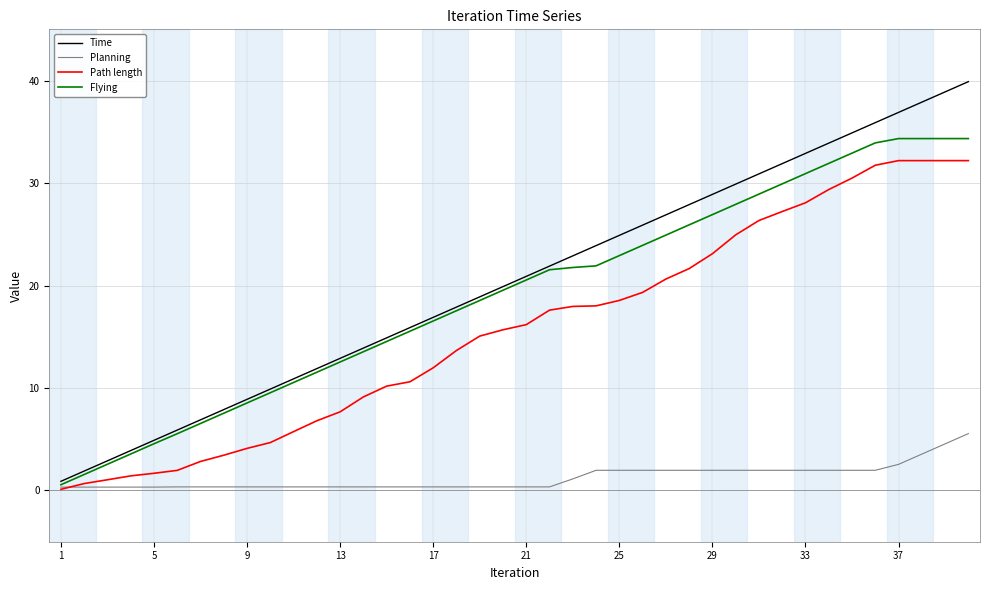

How many lines are shown in the chart?

4